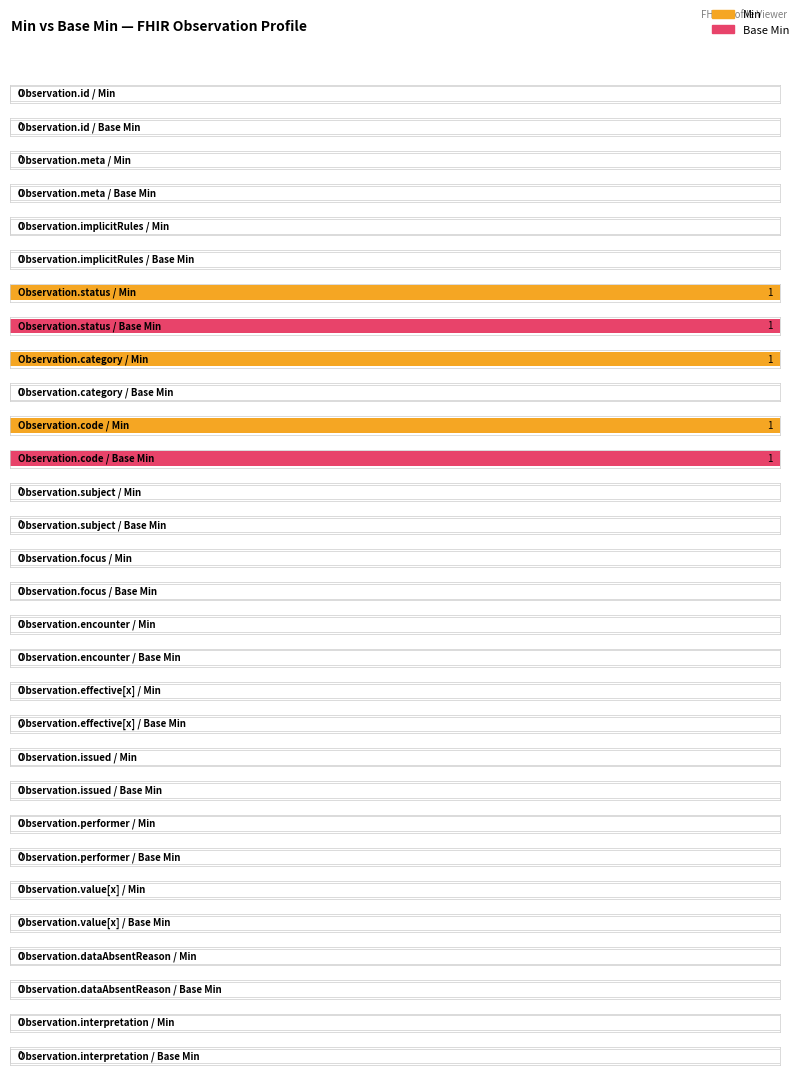

Which series changed the most between Observation.status and Observation.dataAbsentReason?

Min